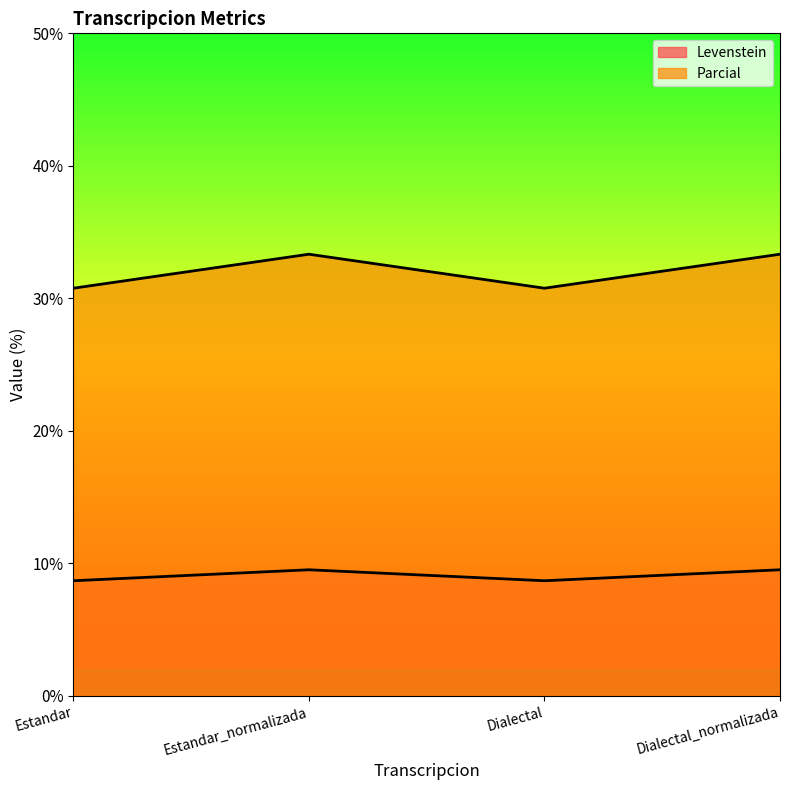

What is the label of the 1st point from the right?

Dialectal_normalizada